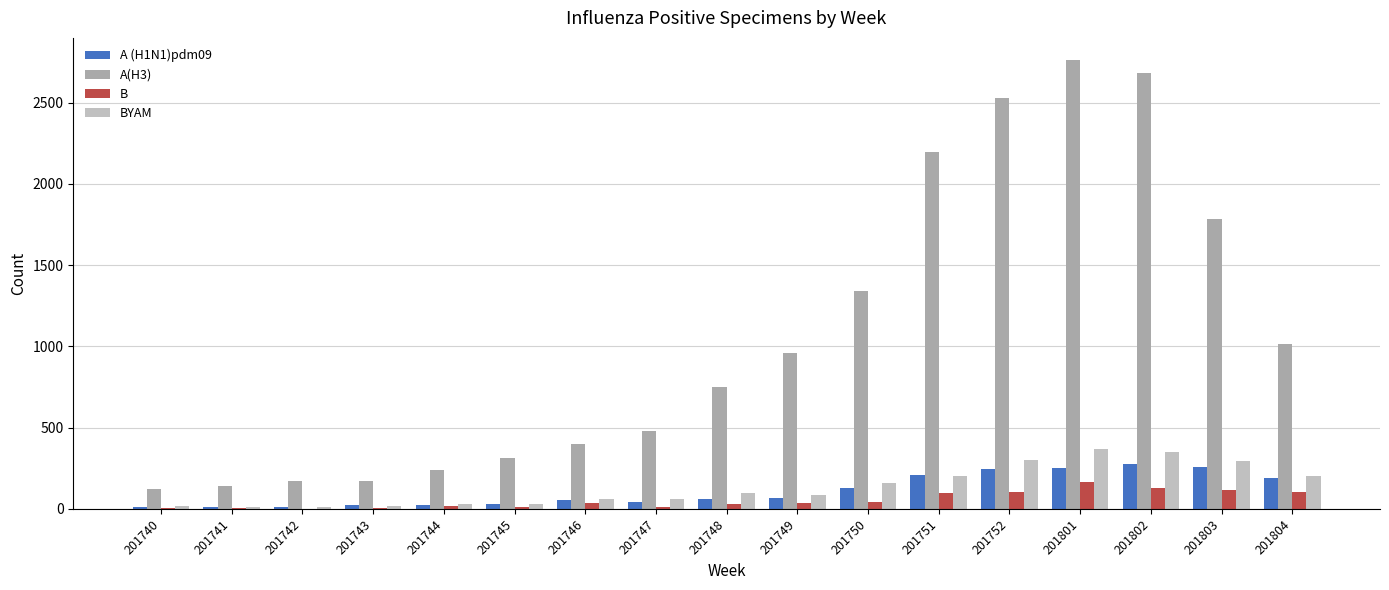

Which label corresponds to the largest value in the chart?

201801